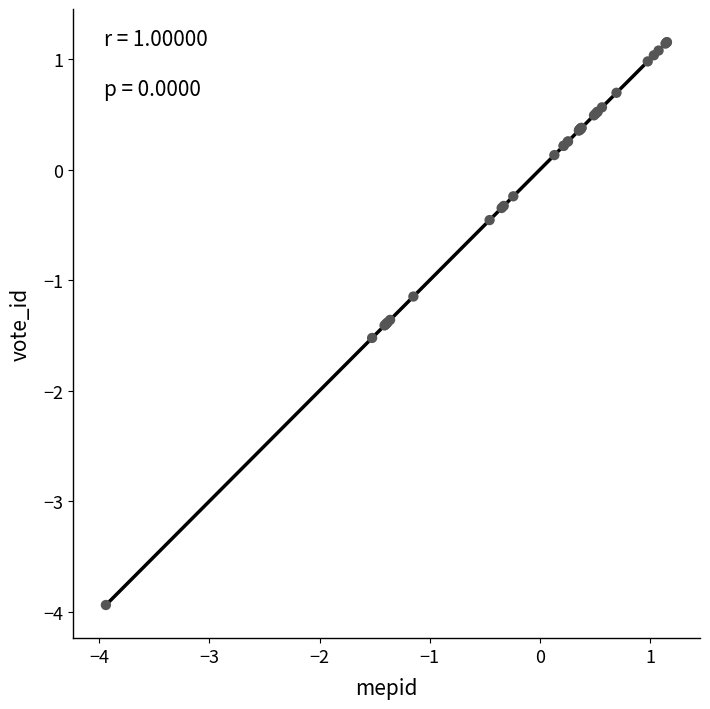

What Y value in the scatter plot is closest to -1?

-1.1